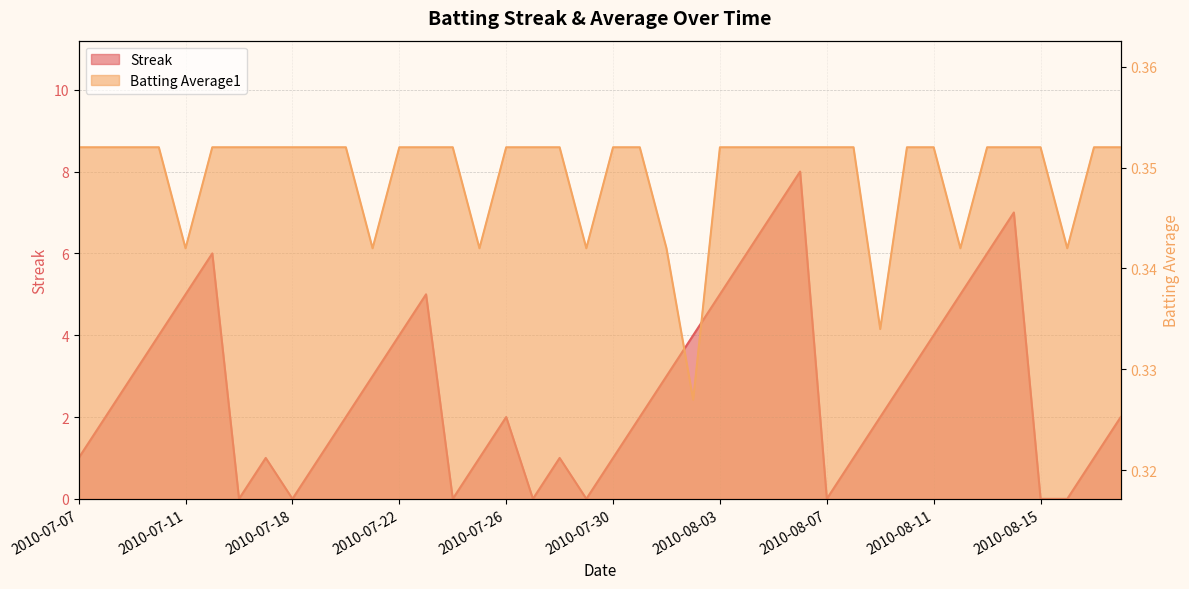

At which category does Batting Average1 reach its first local valley?

2010-07-11